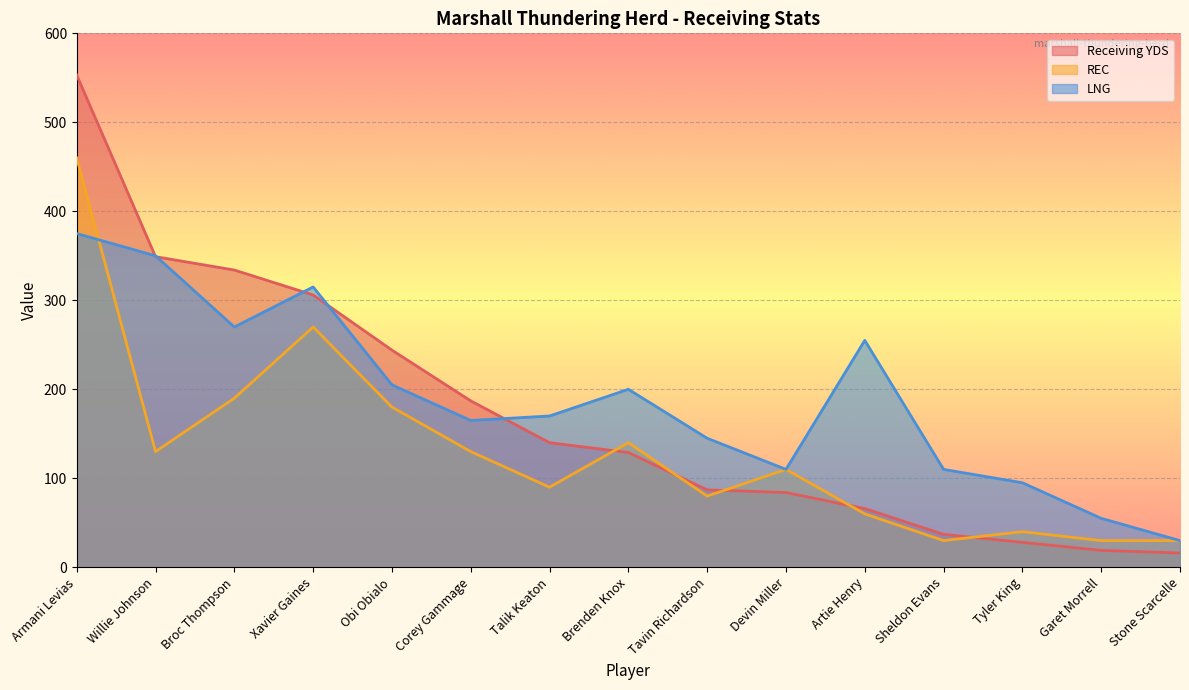

What is the label of the 4th point from the left?

Xavier Gaines